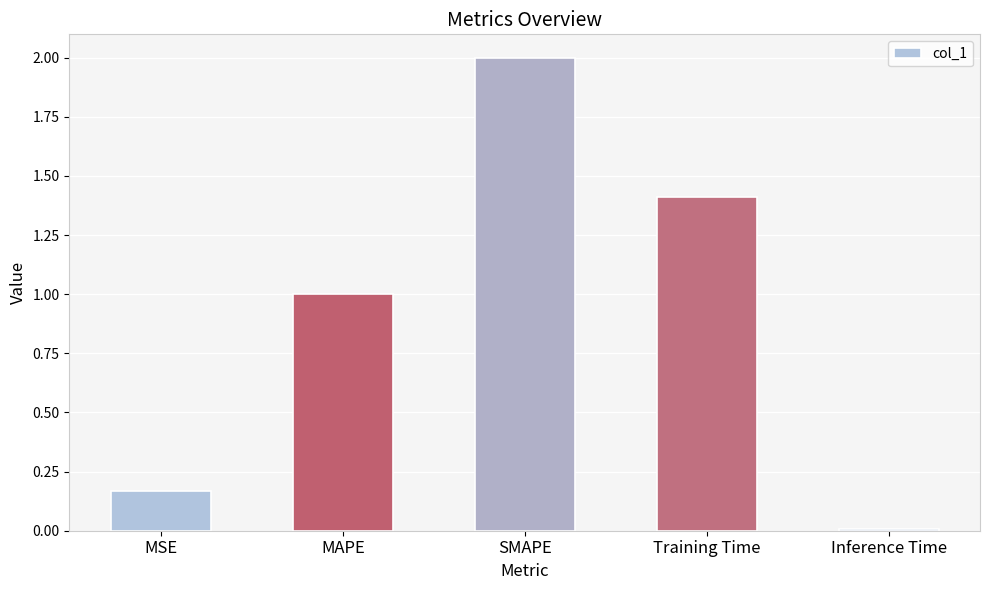

How many categories are shown in the chart?

5